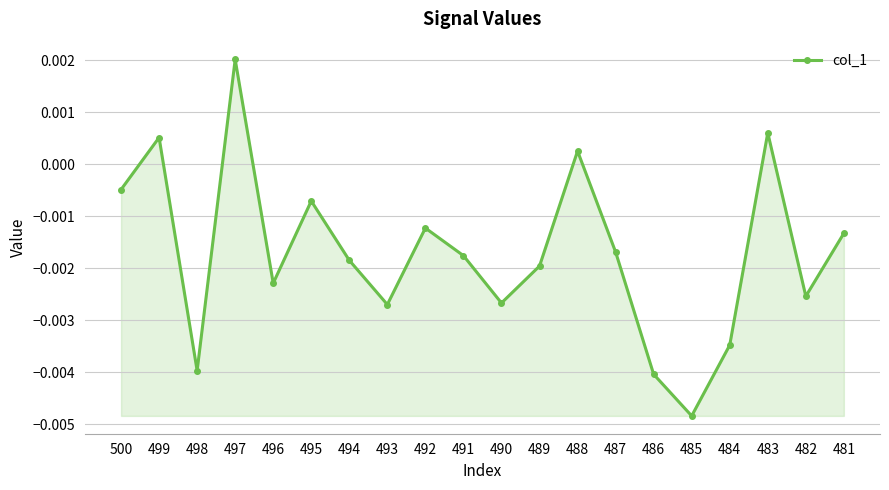

At which label is the value closest to 0?

488